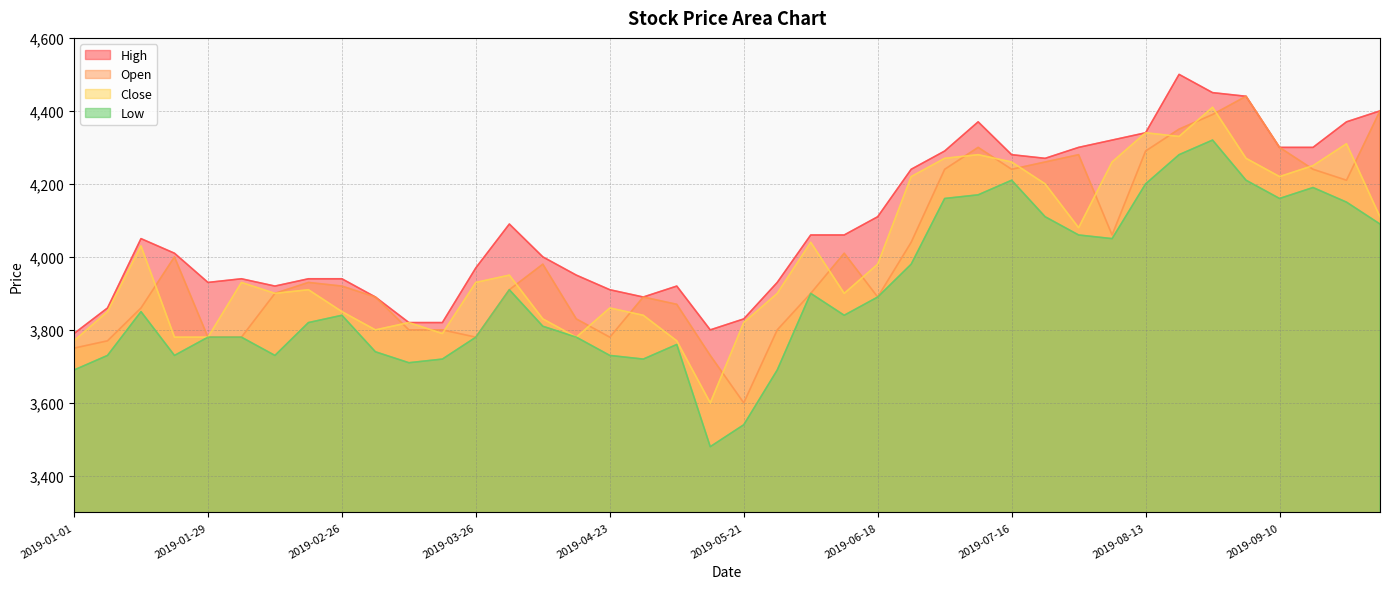

How many interior local valleys does the High series have?

5